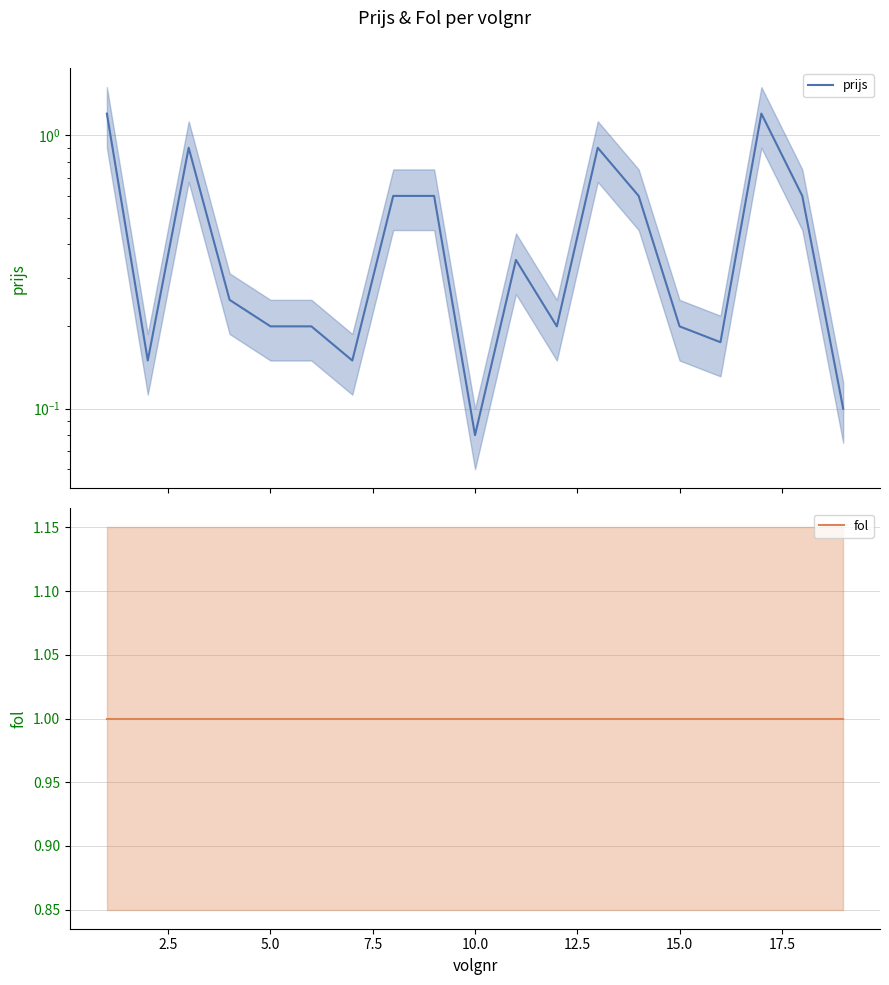

True or false: fol has more than 0 points higher than both neighbors.

False